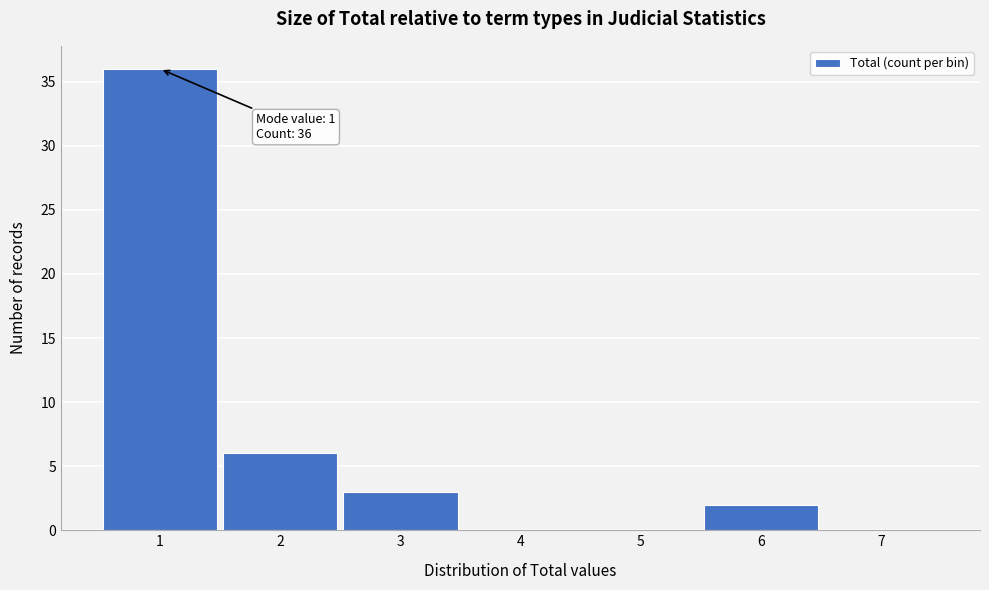

Which range on the x-axis has the tallest bar?

0.5 to 1.5